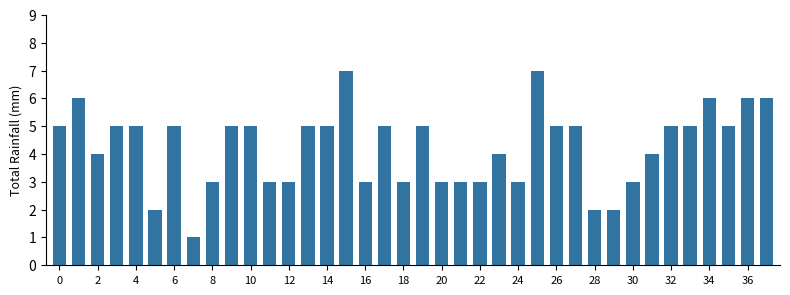

What is the sum of all values?

162